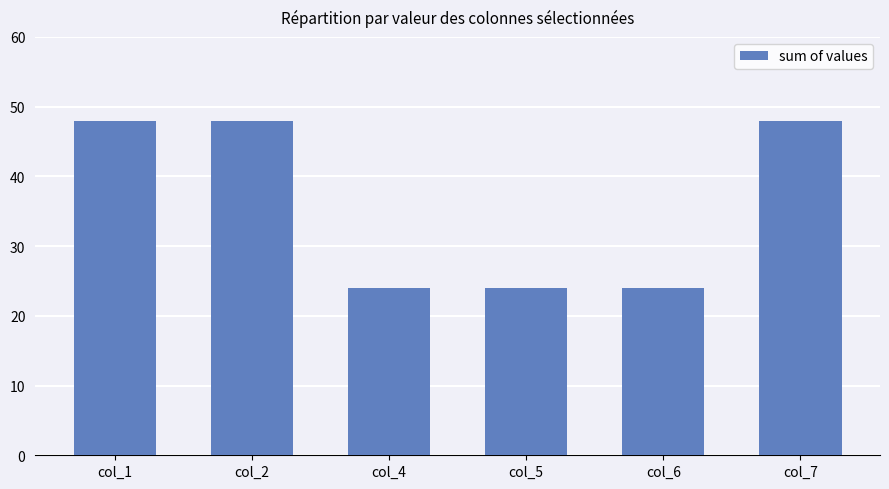

Is it true that the value at col_1 is 48?

True